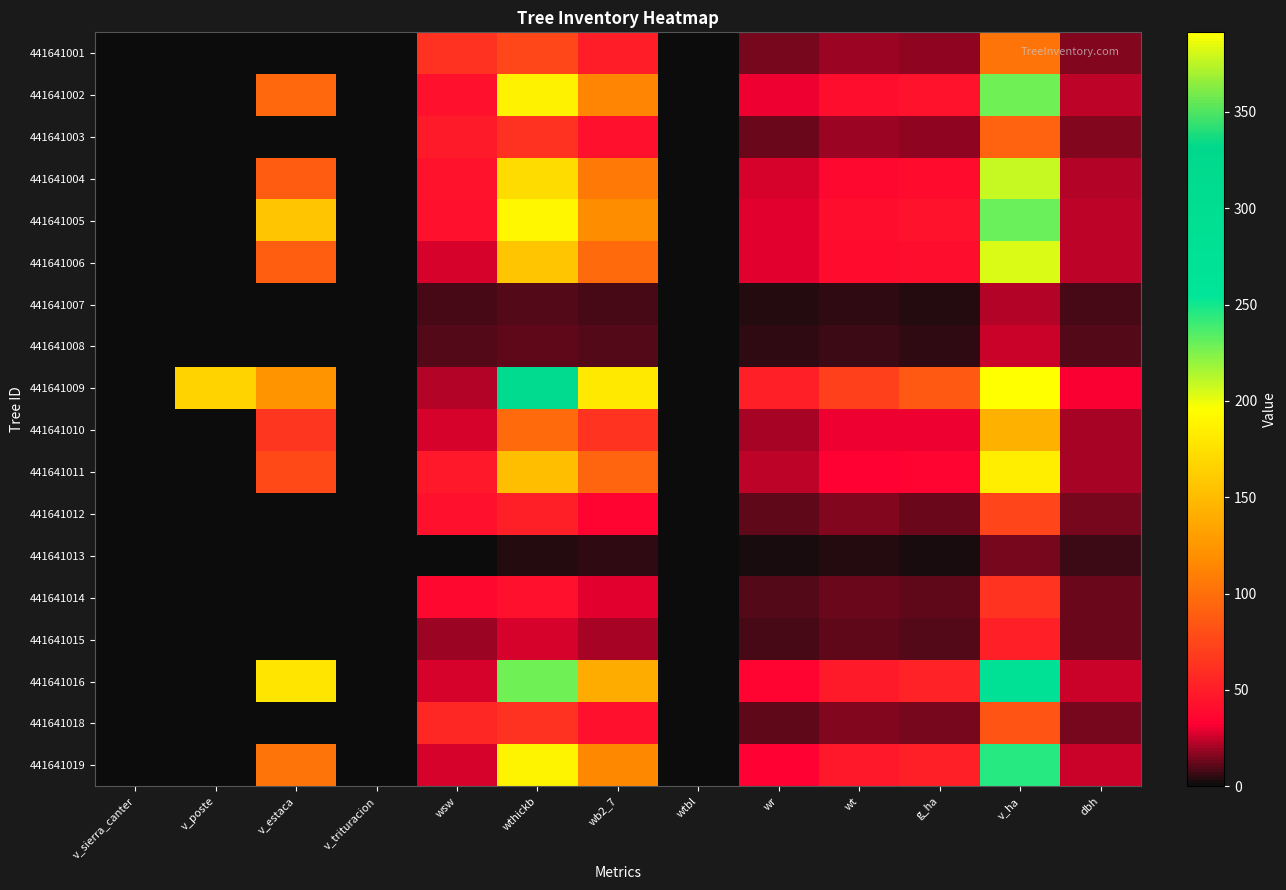

Rank the series at dbh from highest to lowest value.

441641009, 441641016, 441641019, 441641002, 441641005, 441641006, 441641004, 441641011, 441641010, 441641001, 441641003, 441641018, 441641012, 441641014, 441641015, 441641008, 441641007, 441641013